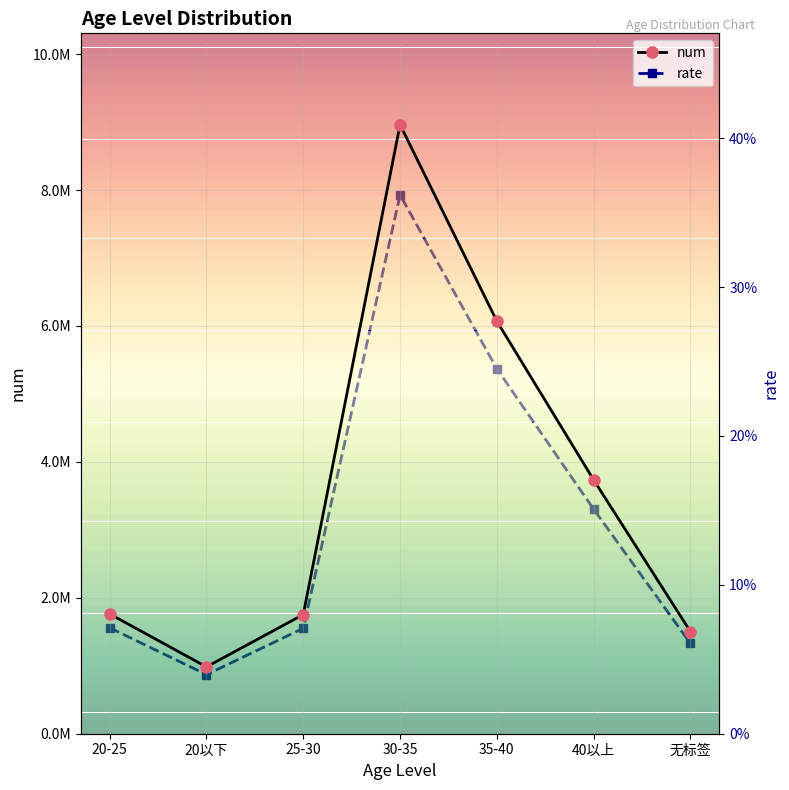

The rate series shows 0.1 at 25-30. True or false?

True